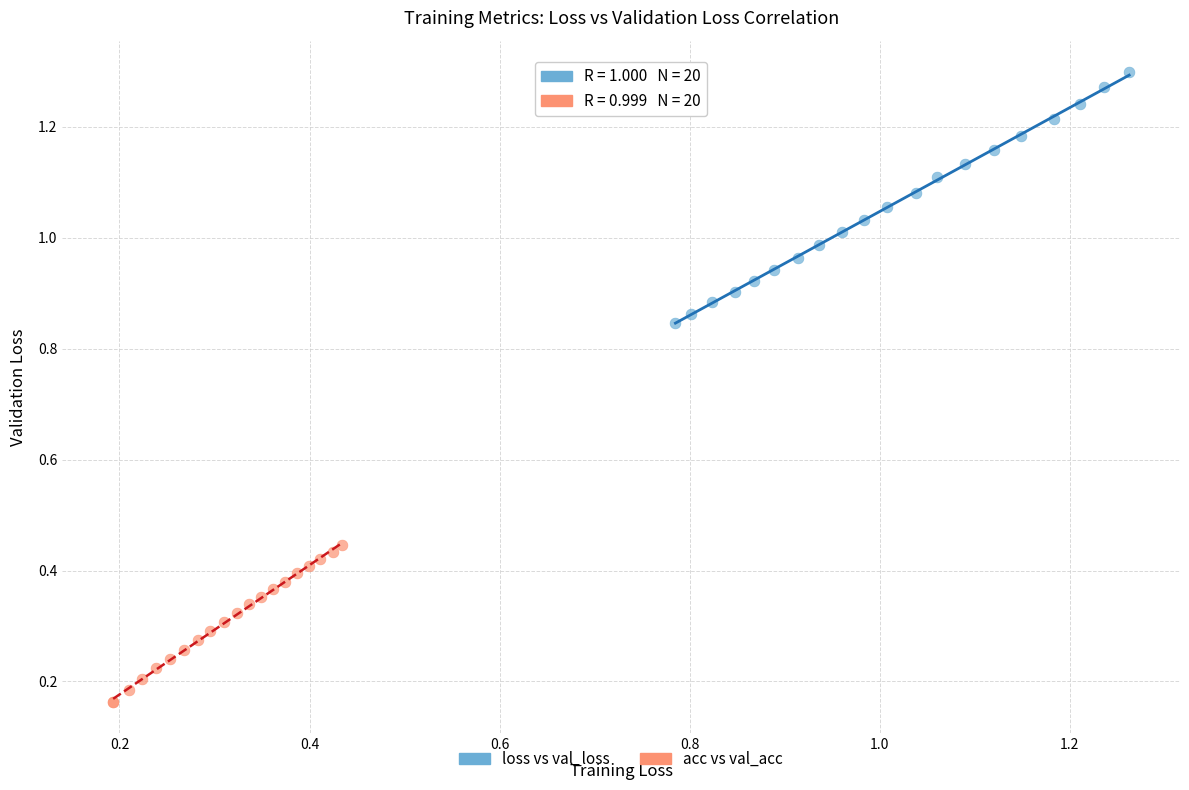

What are all the series names shown in the legend?

loss vs val_loss, acc vs val_acc